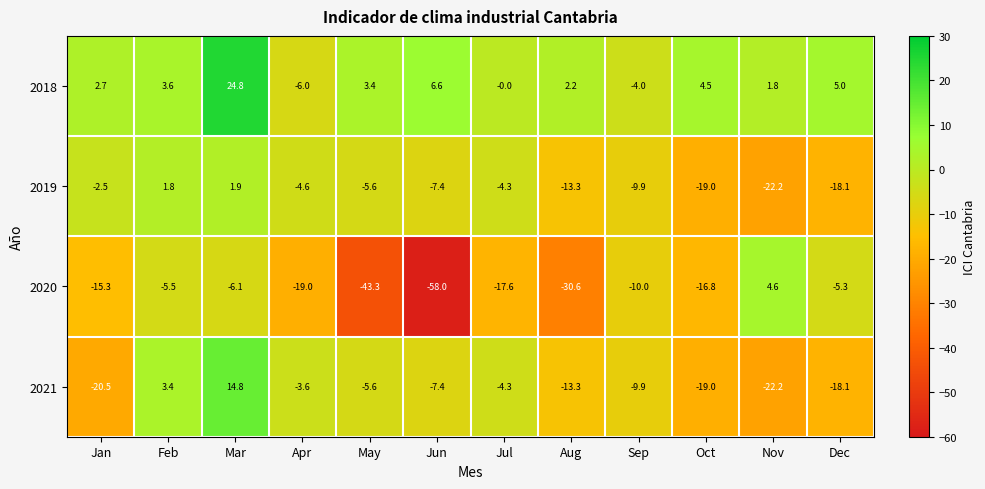

Count the number of data series in this chart.

4